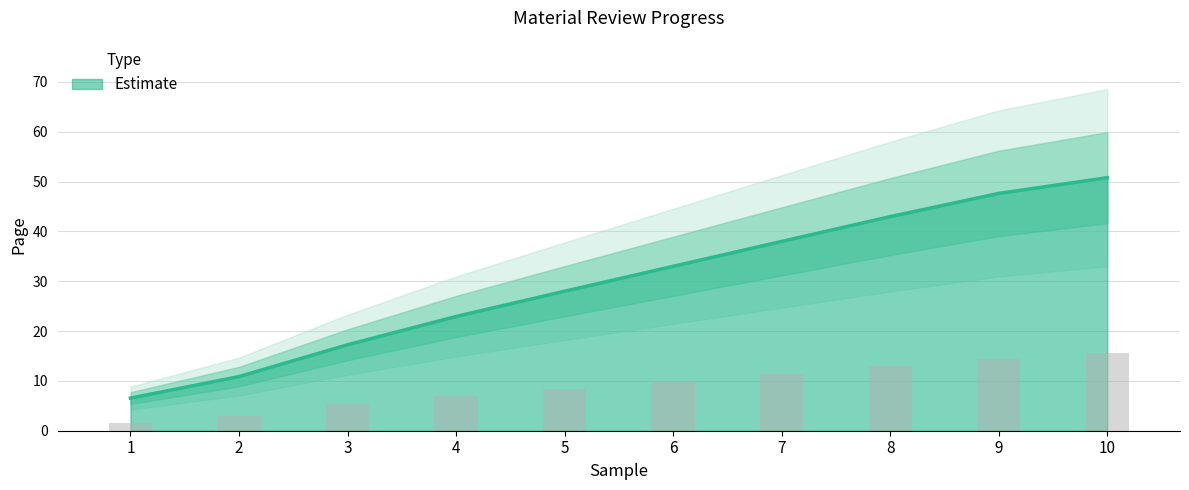

Where does the data first go above 9?

6